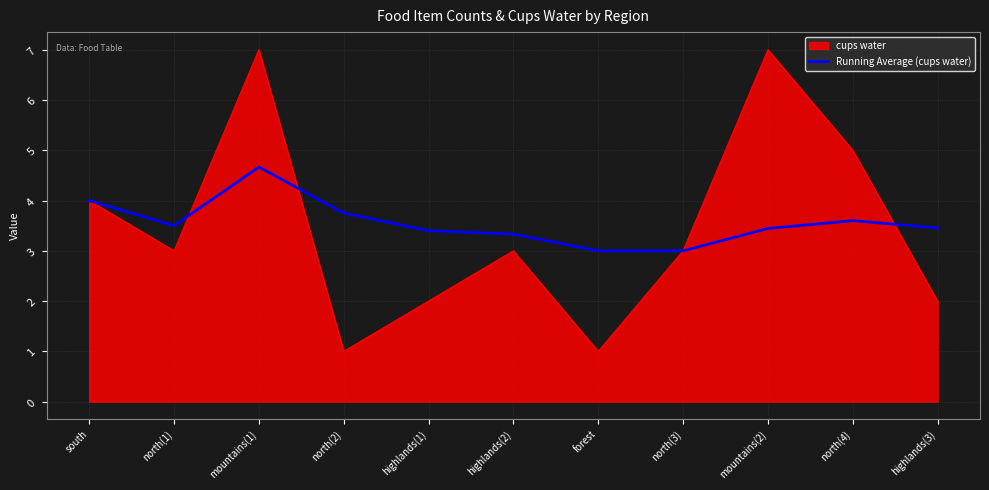

At which label does Running Average (cups water) reach its peak?

mountains(1)